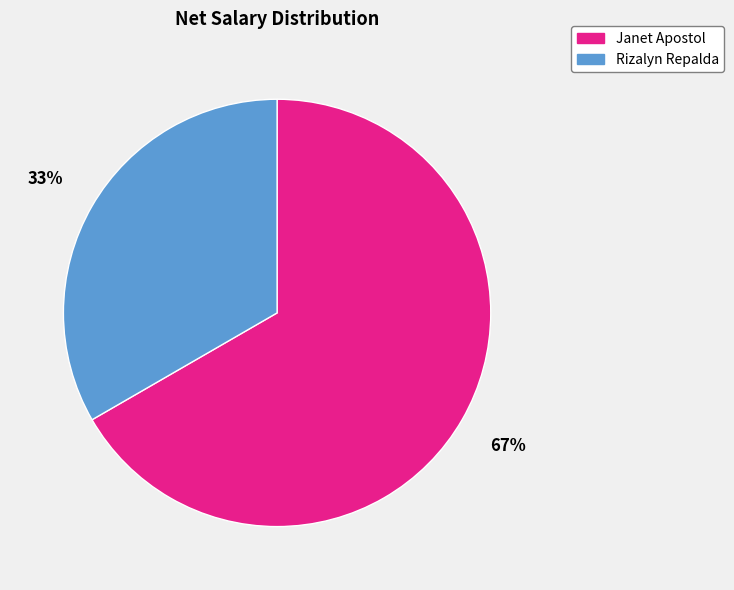

To the nearest percent, what portion does Janet Apostol represent?

67%